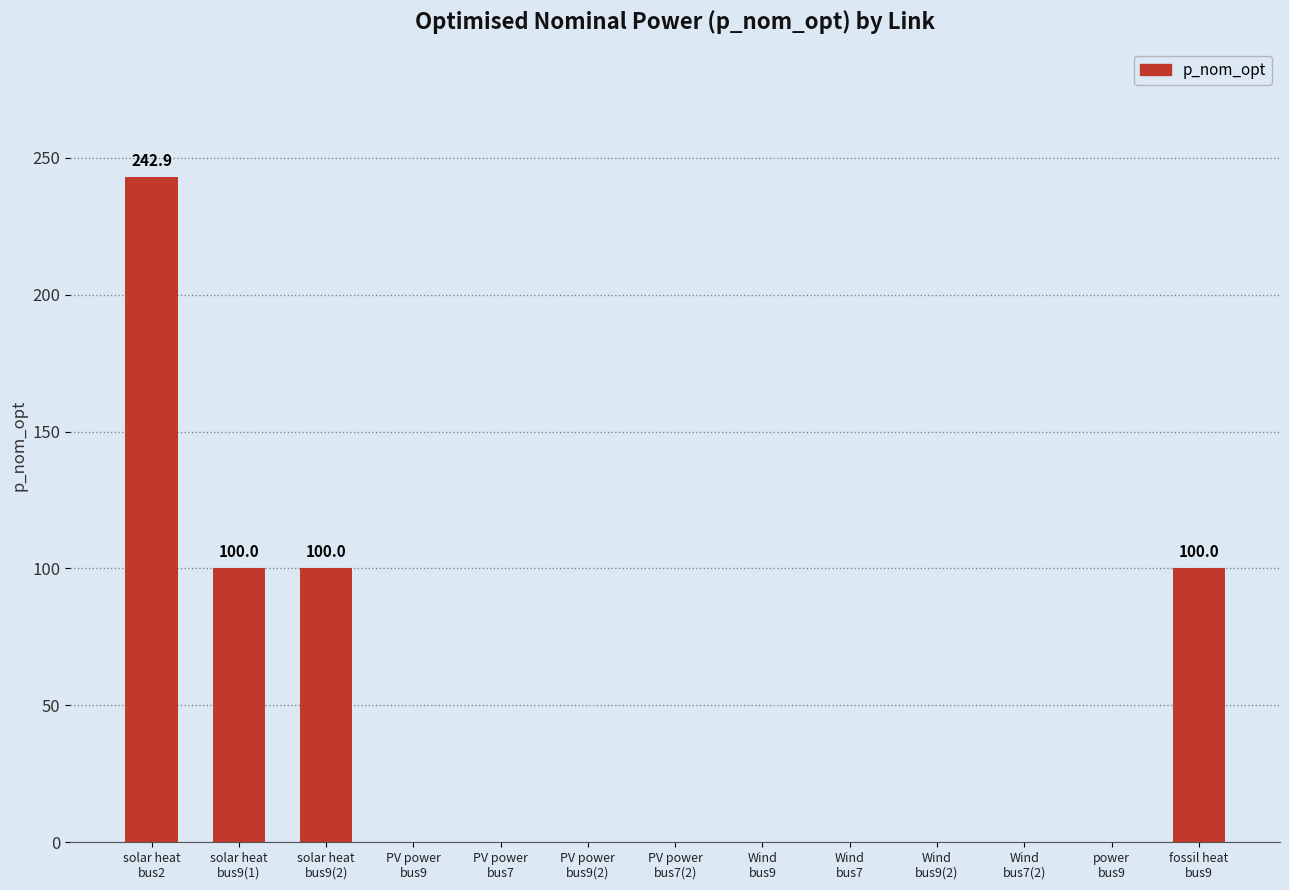

The value at solar heat
bus9(2) is 66.5. True or false?

False